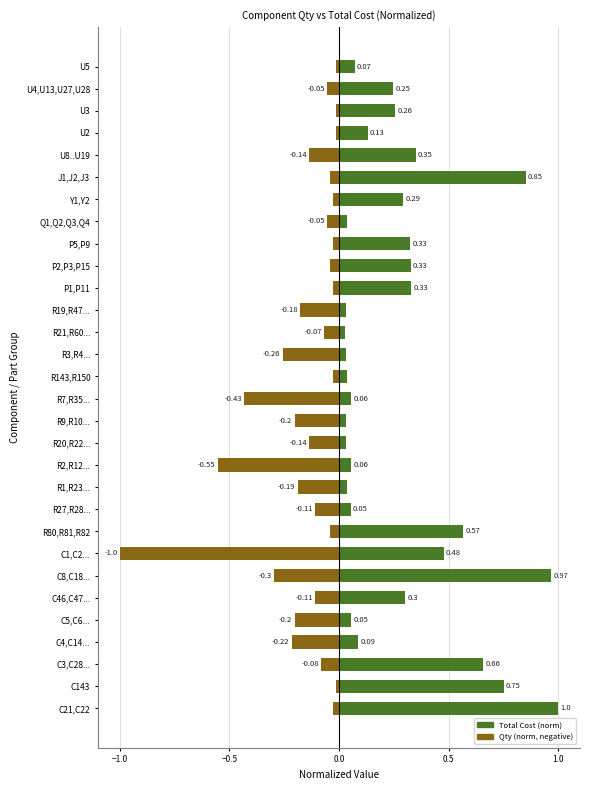

What is the average value of the Total Cost (norm) series?

0.3